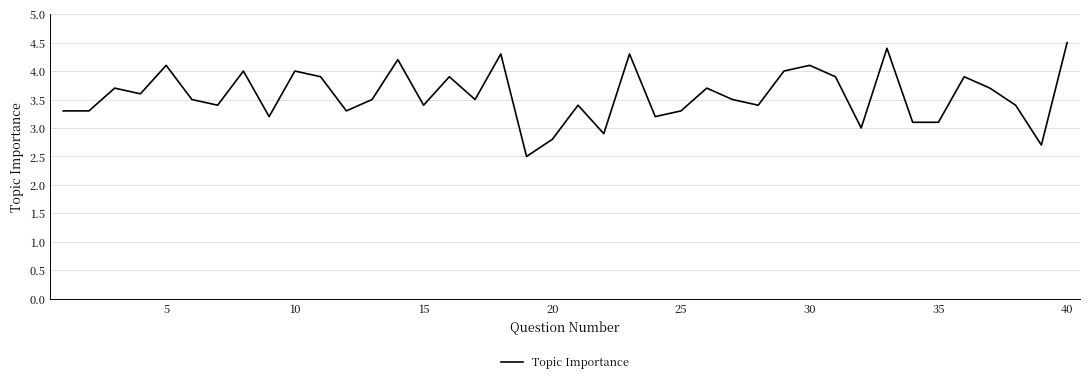

What is the smallest value displayed?

2.5